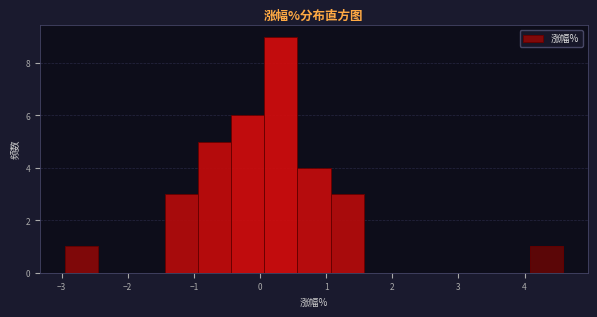

Which range on the x-axis has the tallest bar?

0.1 to 0.6